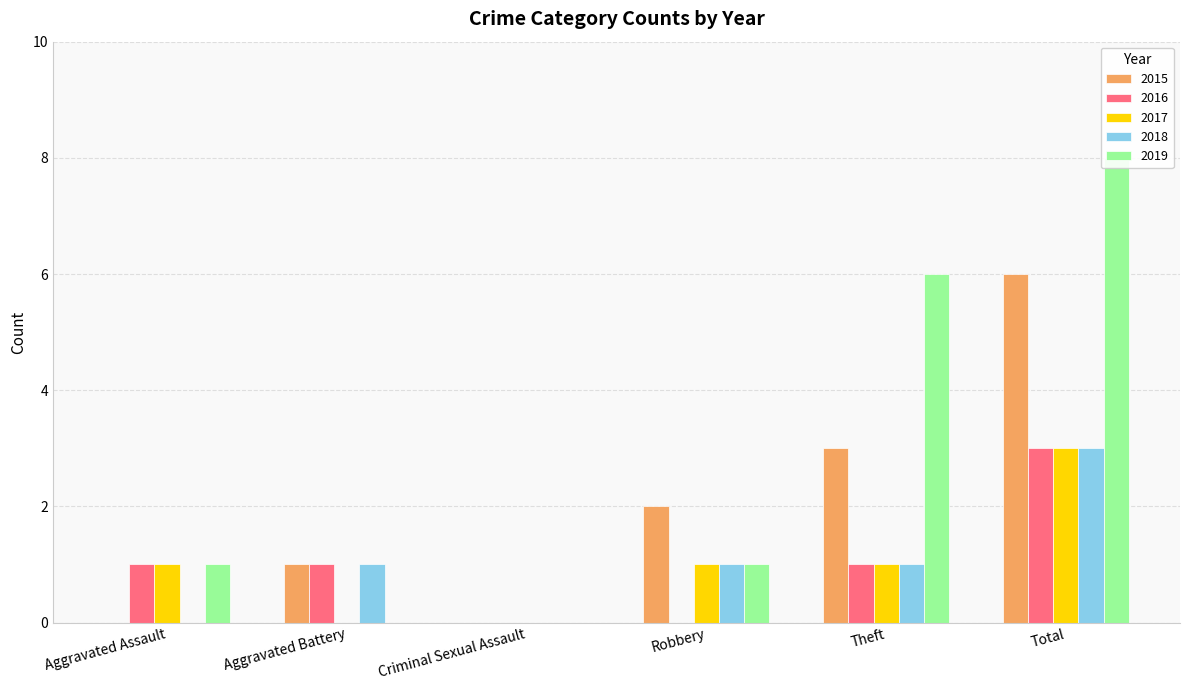

What is the sum of all 2018 values?

6